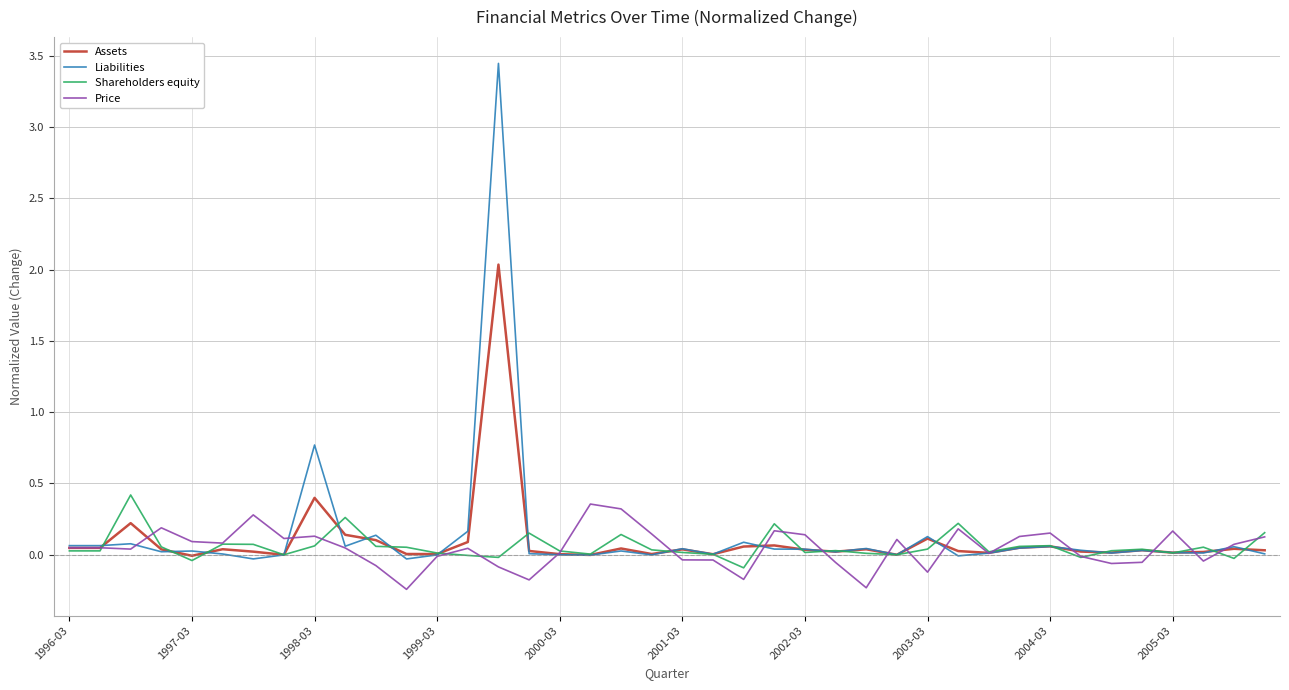

Which series has the widest spread of values?

Liabilities